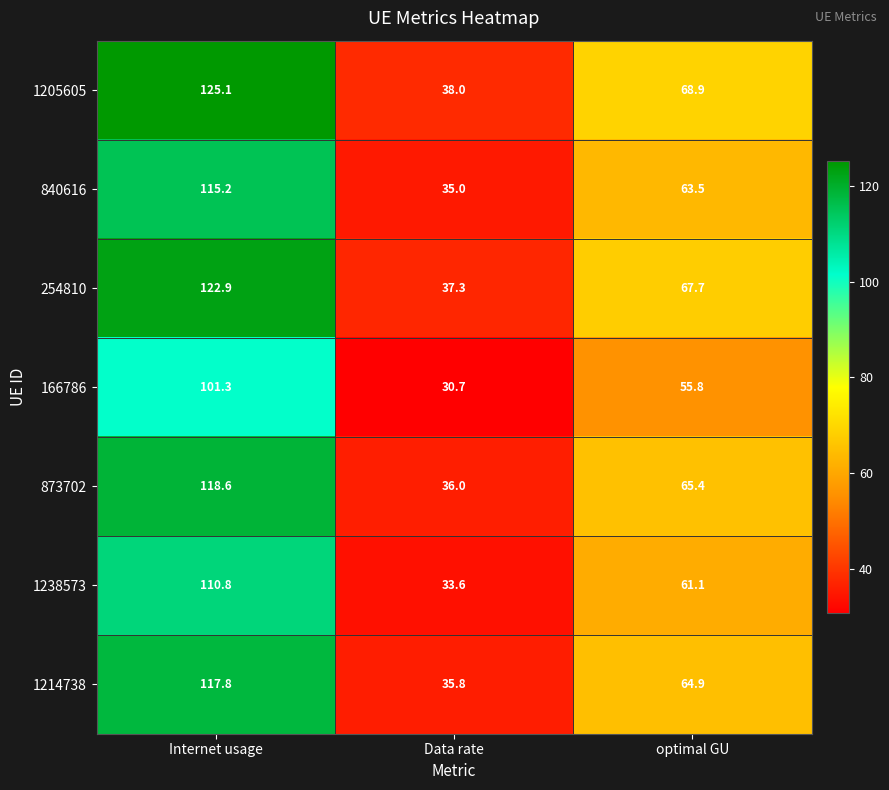

What is the difference between the maximum and minimum values in the 1205605 series?

87.1